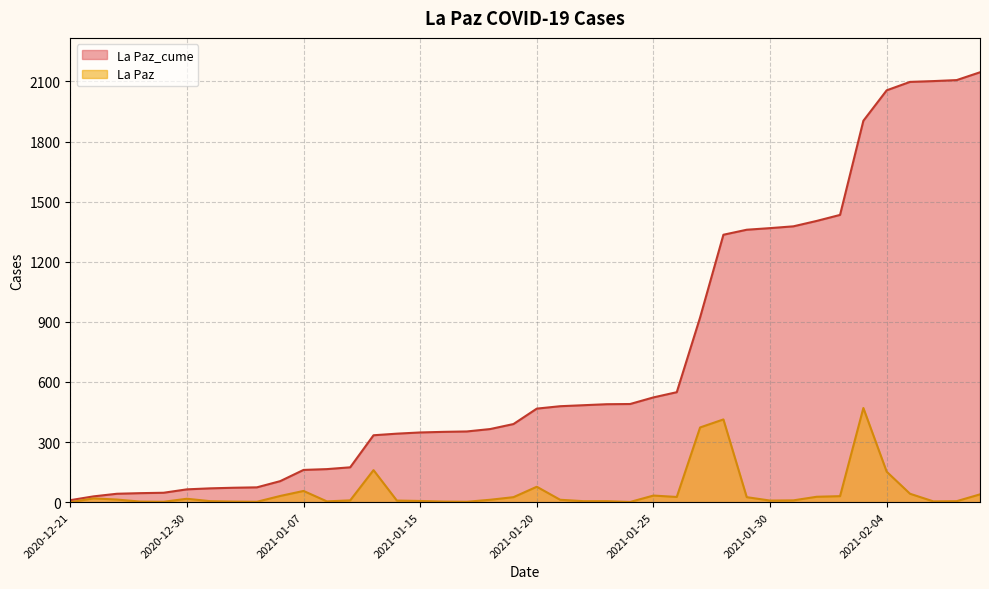

List the labels in order of La Paz value, largest first.

2021-02-03, 2021-01-28, 2021-01-27, 2021-01-13, 2021-02-04, 2021-01-20, 2021-01-07, 2021-02-05, 2021-02-08, 2021-01-25, 2021-01-06, 2021-02-02, 2021-02-01, 2021-01-26, 2021-01-19, 2021-01-29, 2020-12-22, 2020-12-30, 2020-12-23, 2021-01-18, 2021-01-21, 2021-01-12, 2021-01-31, 2021-01-14, 2021-01-30, 2021-01-15, 2020-12-31, 2021-01-22, 2021-01-23, 2021-02-07, 2021-01-11, 2021-02-06, 2020-12-28, 2021-01-04, 2021-01-16, 2020-12-29, 2021-01-05, 2021-01-17, 2021-01-24, 2020-12-21